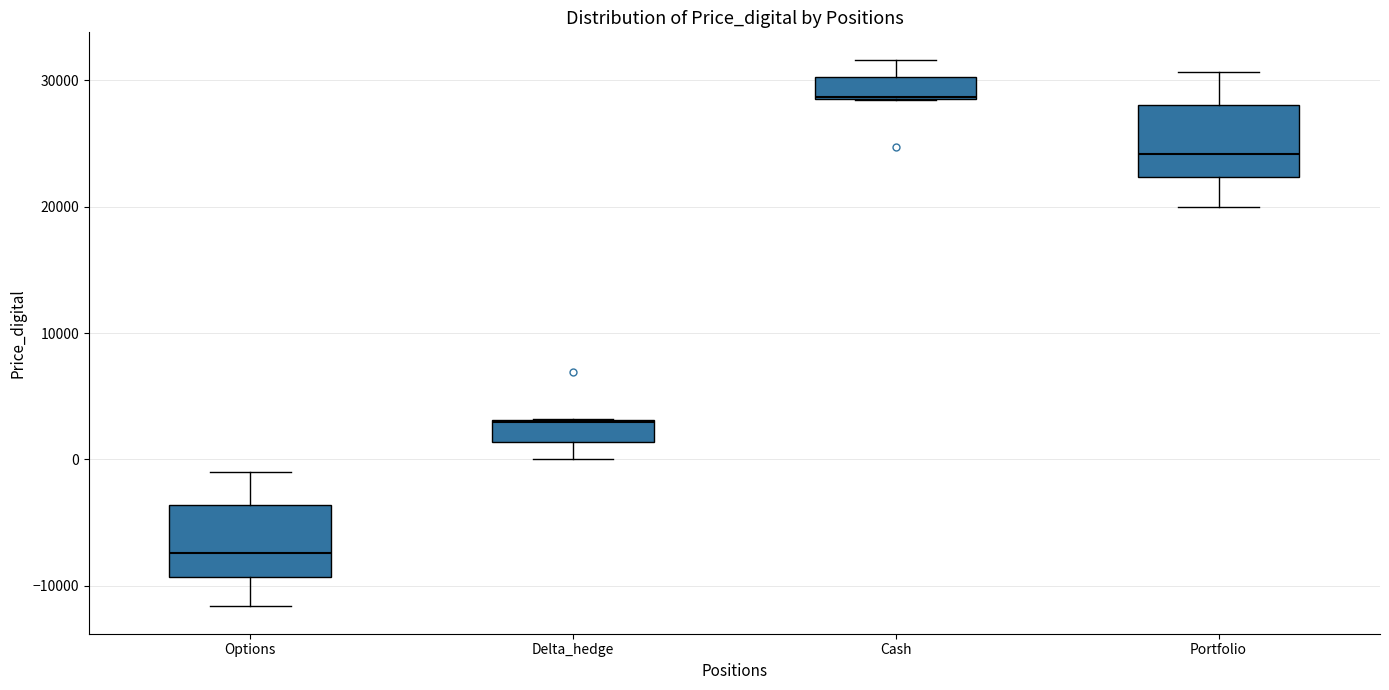

Where is the upper edge of the box for Cash on the y-axis? The values are not printed on the chart, so give them approximately, as read against the axis.

30000